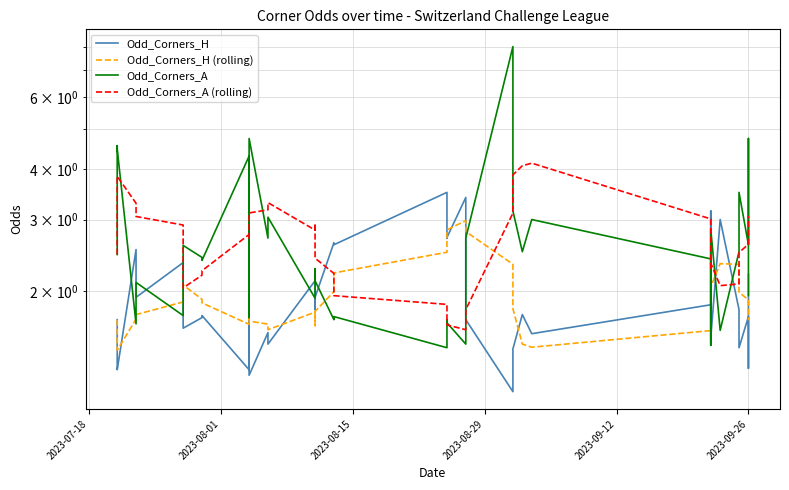

Reading left to right, transcribe all the data shown in this chart.

Odd_Corners_H: 1.7	1.3	1.3	2.5	1.9	2.4	1.9	1.6	1.7	1.7	1.3	2.5	1.2	1.6	1.5	2.1	1.8	1.9	2.6	2.6	3.5	2.7	2.7	3.4	1.7	1.1	1.4	1.4	1.8	1.6	1.9	3.1	2.1	1.5	3.0	1.8	1.4	1.7	1.3	2.2
Odd_Corners_H (rolling): 1.7	1.5	1.4	1.7	1.8	1.9	2.0	2.1	1.9	1.9	1.7	1.8	1.7	1.7	1.6	1.8	1.6	1.8	2.0	2.2	2.5	2.7	2.8	3.0	2.8	2.3	2.1	1.8	1.5	1.5	1.6	2.0	2.1	2.0	2.3	2.3	2.0	1.9	1.9	1.7
Odd_Corners_A: 2.5	4.6	4.5	1.7	2.1	1.7	2.1	2.6	2.4	2.4	4.3	1.7	4.8	2.7	3.0	1.9	2.3	2.1	1.7	1.7	1.4	1.7	1.7	1.5	2.7	8.0	4.0	3.1	2.5	3.0	2.4	1.5	2.0	2.8	1.6	2.5	3.5	2.6	4.8	1.9
Odd_Corners_A (rolling): 2.5	3.5	3.8	3.3	3.1	2.9	2.4	2.0	2.2	2.2	2.8	2.7	3.1	3.2	3.3	2.8	2.9	2.4	2.2	1.9	1.9	1.7	1.6	1.6	1.8	3.1	3.6	3.9	4.1	4.1	3.0	2.5	2.3	2.3	2.1	2.1	2.5	2.6	3.0	3.1